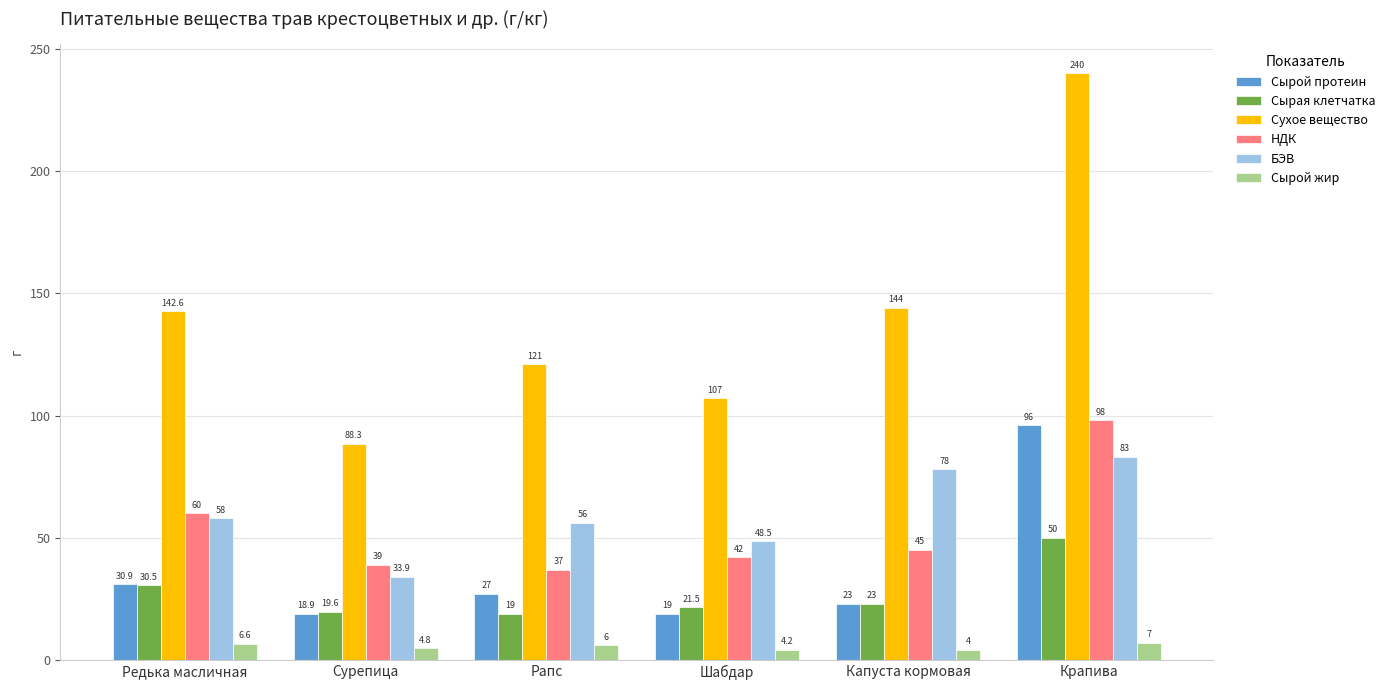

The Сырой жир series shows 7.0 at Крапива. True or false?

True